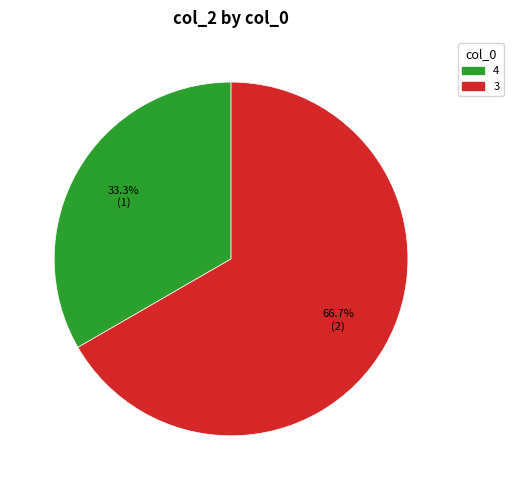

To the nearest percent, what is the average slice percentage?

50%